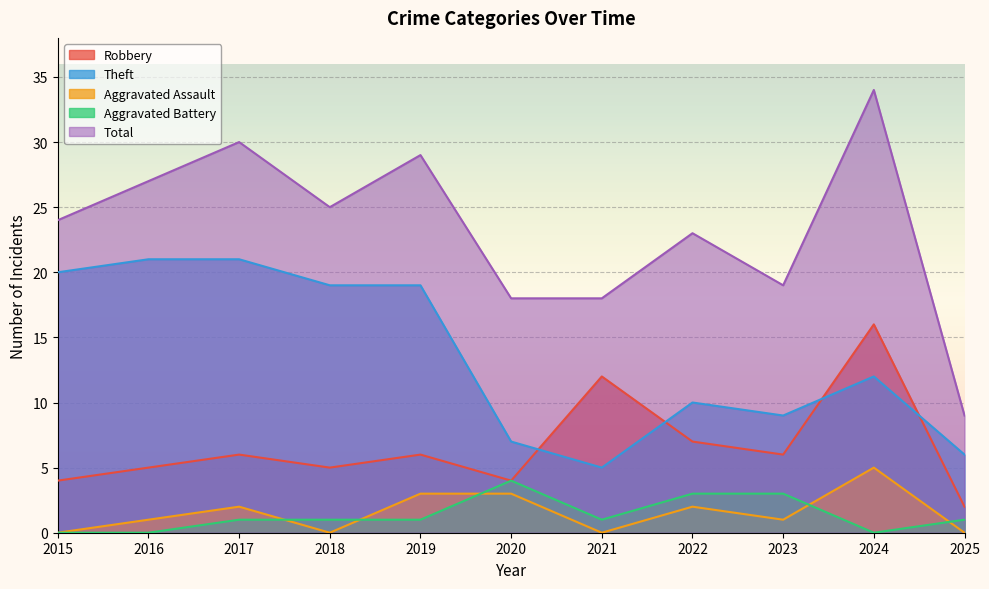

At 2025, list the series in order from largest to smallest.

Total, Theft, Robbery, Aggravated Battery, Aggravated Assault